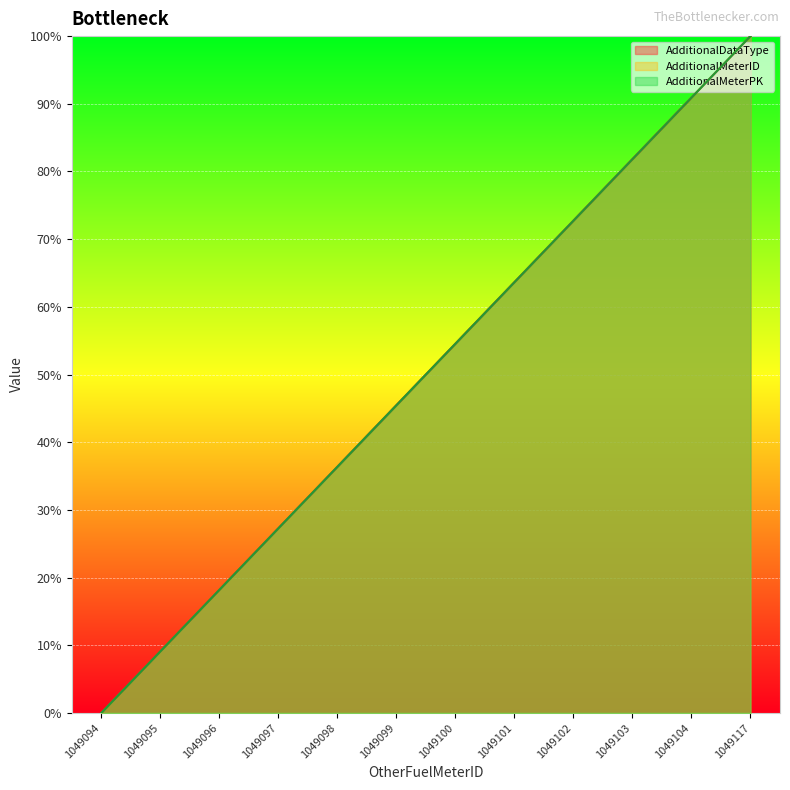

Which has a higher value, 1049095 or 1049096?

1049096